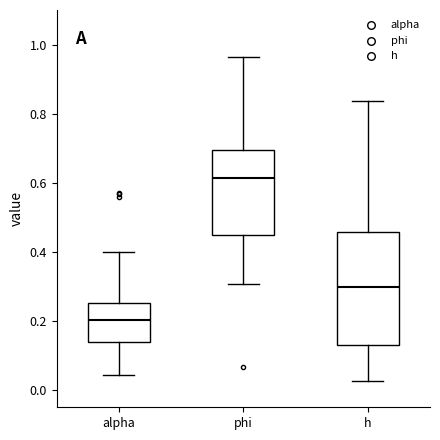

Which box's median line is the lowest?

alpha